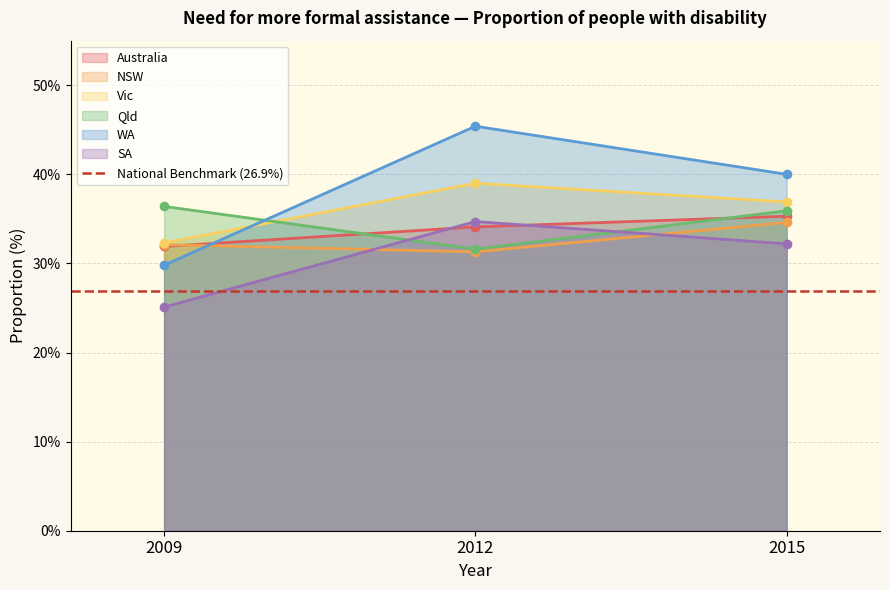

What is the maximum value shown in the chart?

45.4